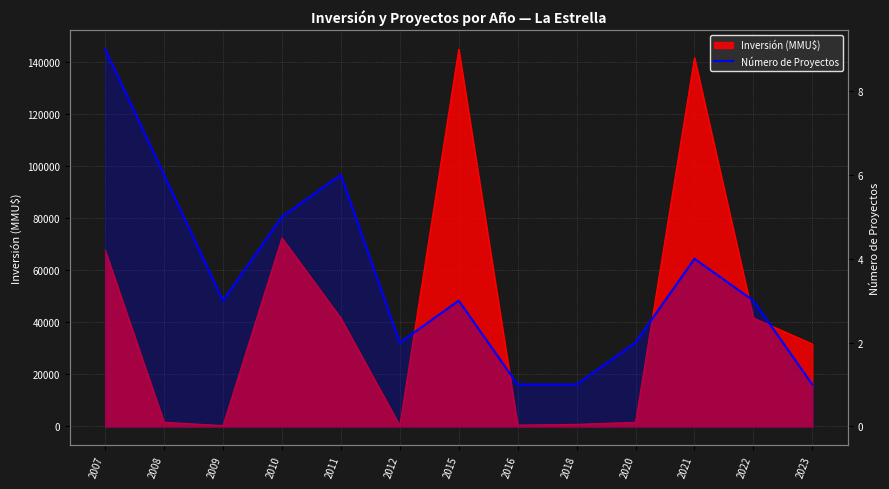

Is it true that the value at 2011 is 2?

False